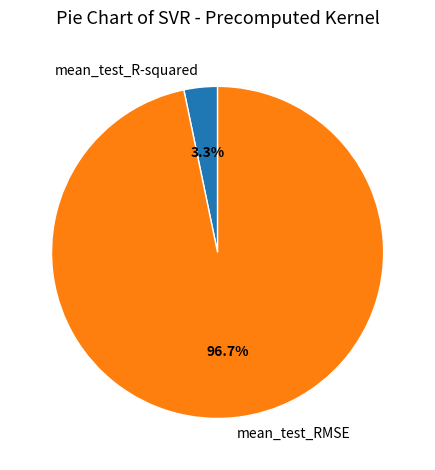

Which slice is the largest?

mean_test_RMSE